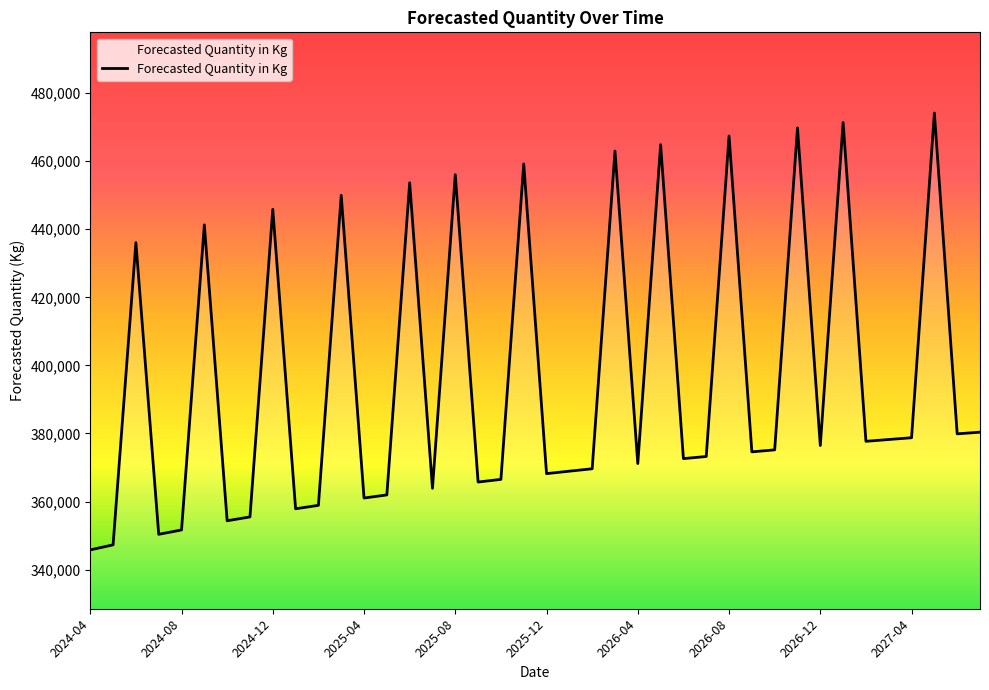

What is the difference between the maximum and minimum values?

128361.7